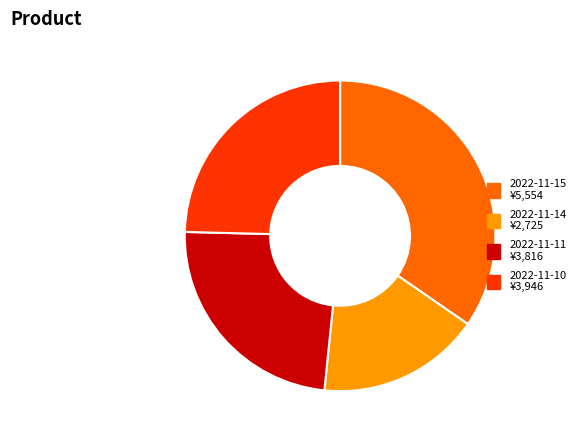

True or false: 2022-11-15 ¥5,554 accounts for 46% of the total.

False